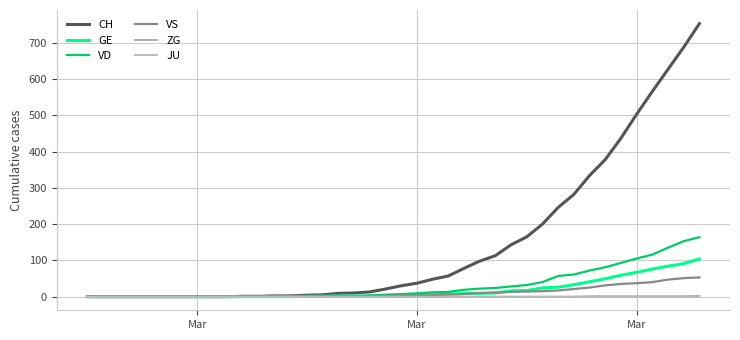

True or false: VD and GE intersect in this chart.

True